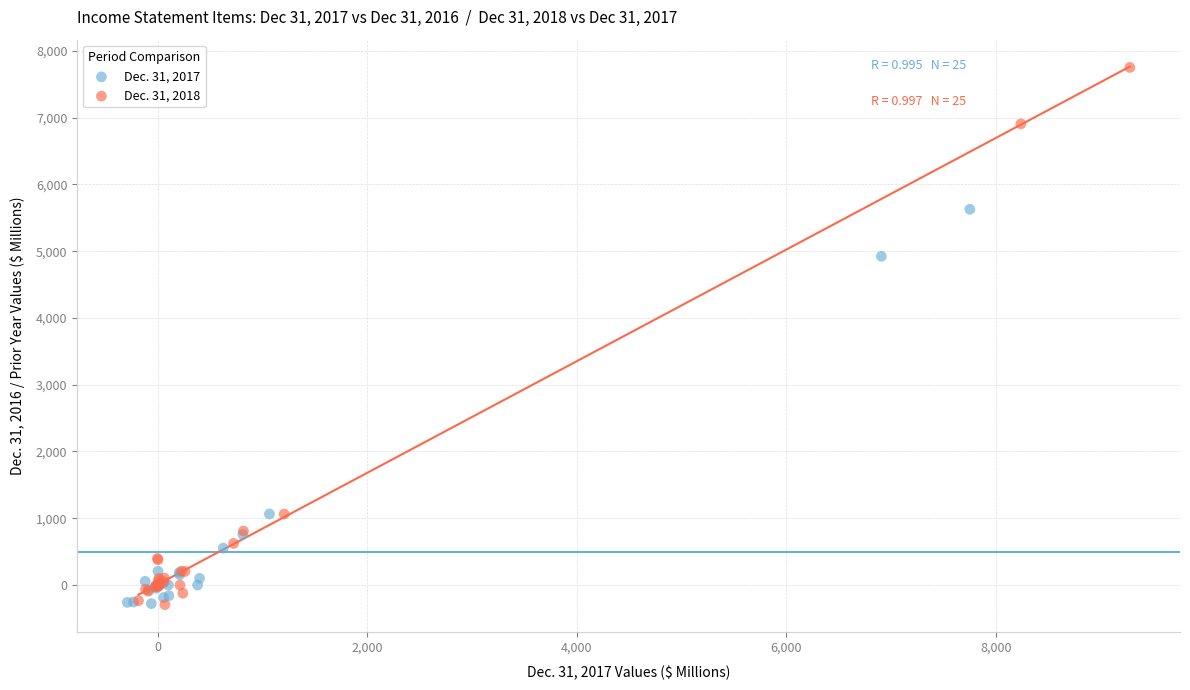

Which series has the largest Y range (max minus min)?

Dec. 31, 2018